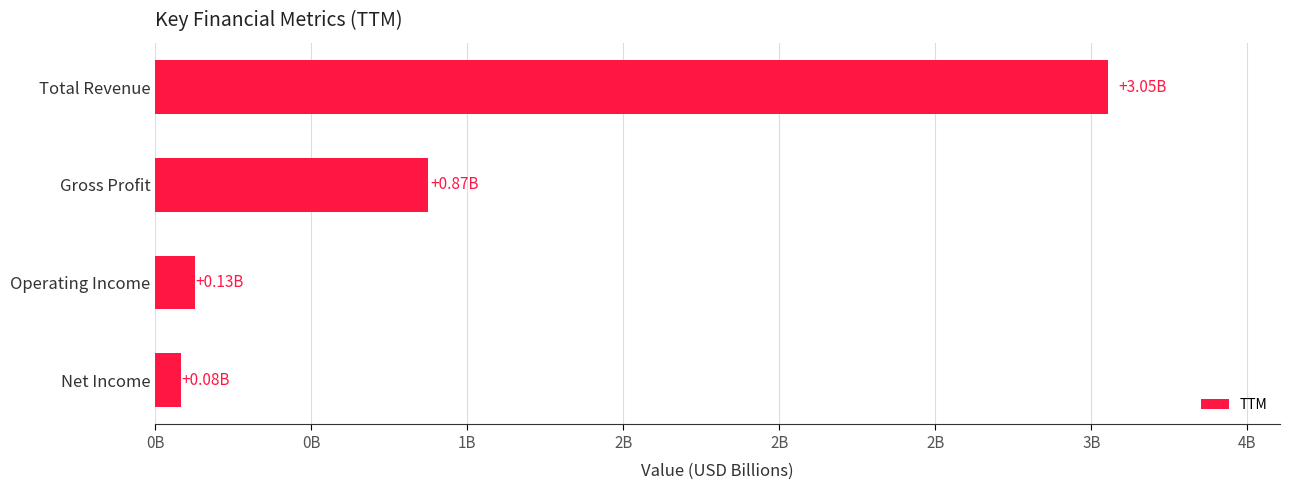

What is the minimum value shown in the chart?

81739000